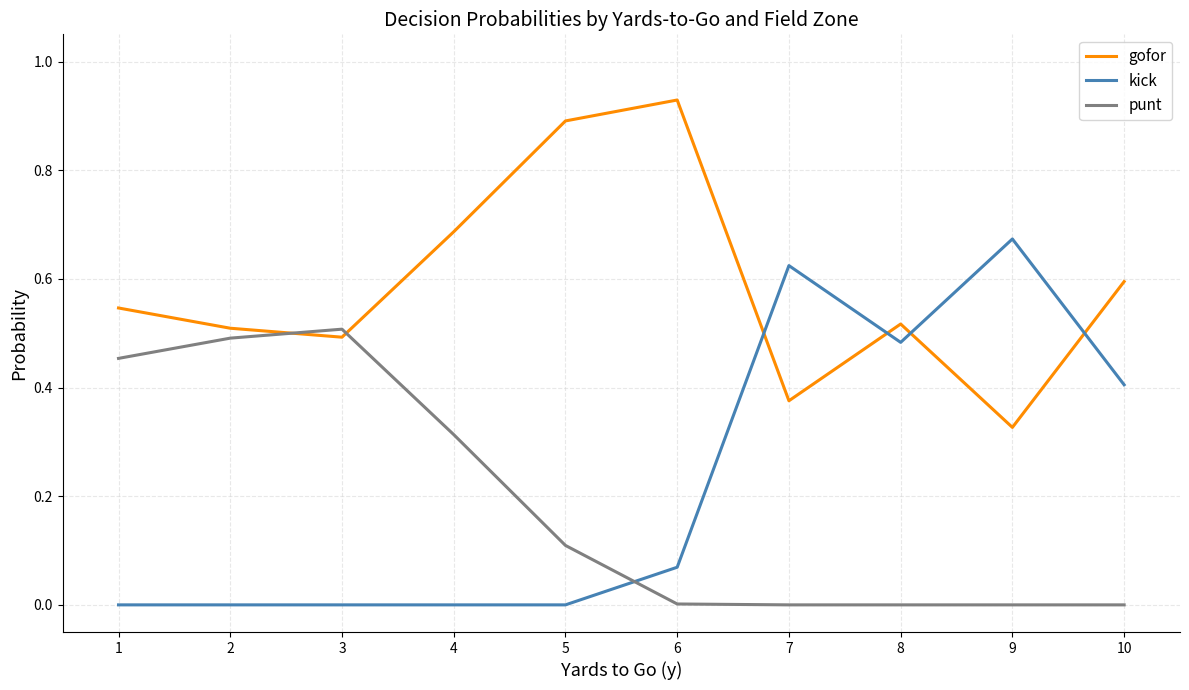

Count the gofor values in the range 0 to 1.

10